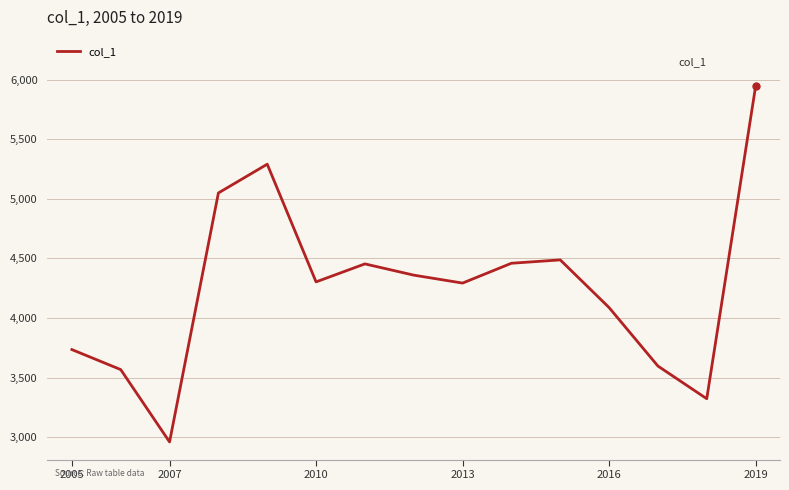

True or false: there are more than 1 points higher than both neighbors.

True